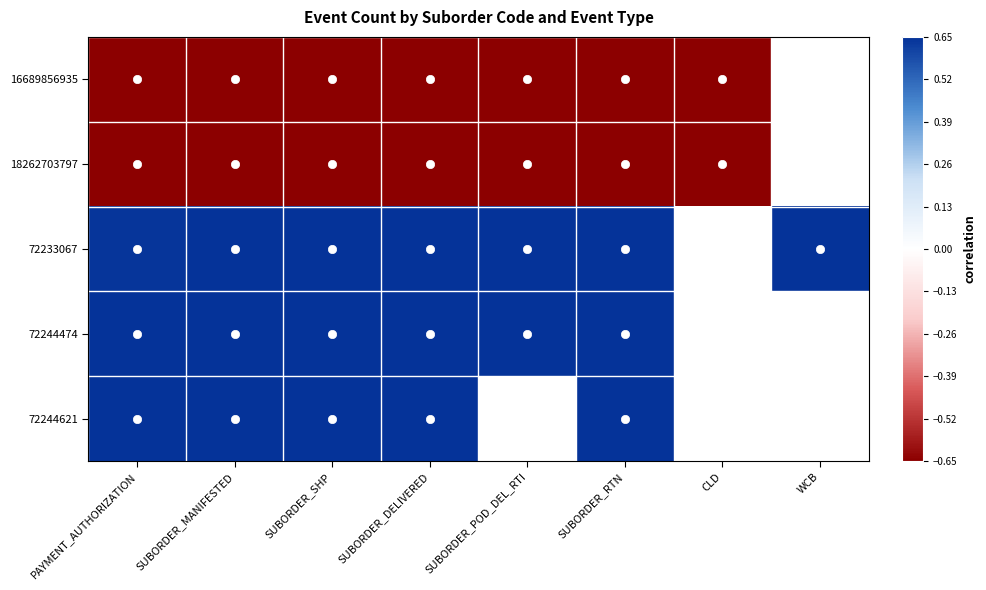

Which category has the highest value in the 72233067 series?

SUBORDER_POD_DEL_RTI